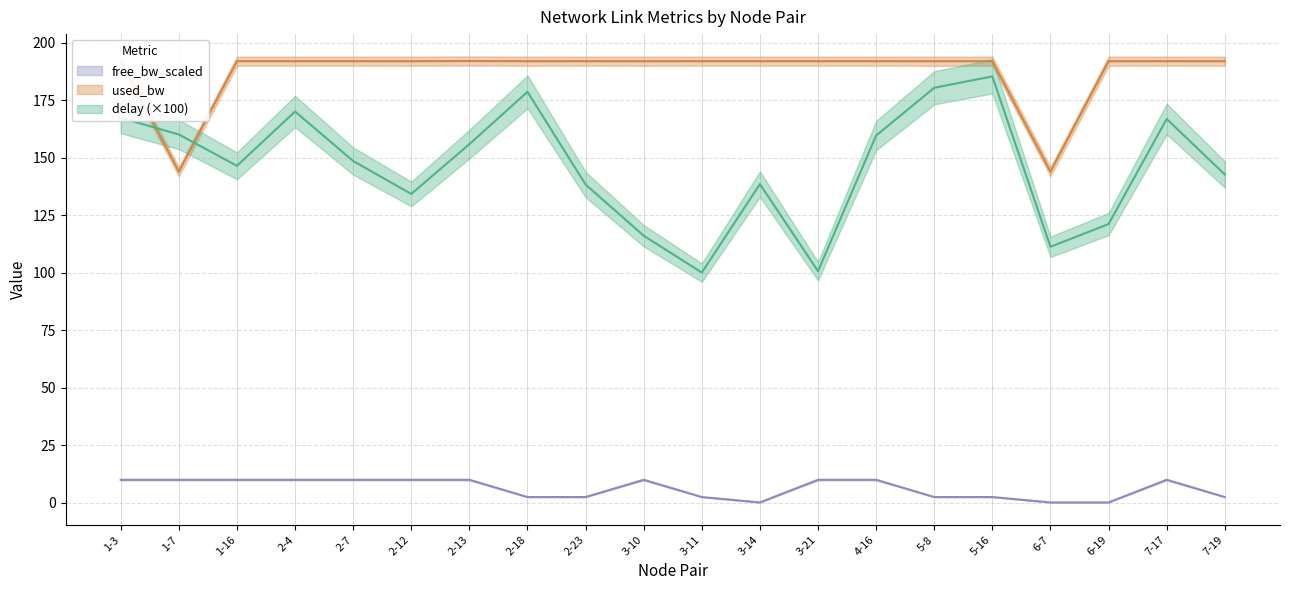

Reading left to right, what are all the values shown in this chart?

delay: 1-3=167.3	1-7=160.1	1-16=146.5	2-4=170.1	2-7=148.6	2-12=134.3	2-13=155.9	2-18=178.7	2-23=138.4	3-10=116.1	3-11=100.1	3-14=138.5	3-21=100.7	4-16=159.7	5-8=180.4	5-16=185.4	6-7=111.3	6-19=121.2	7-17=166.9	7-19=142.7
used_bw: 1-3=192.0	1-7=144.0	1-16=192.0	2-4=192.0	2-7=192.0	2-12=192.0	2-13=192.1	2-18=192.0	2-23=192.0	3-10=192.0	3-11=192.0	3-14=192.0	3-21=192.0	4-16=192.0	5-8=192.0	5-16=192.0	6-7=144.0	6-19=192.0	7-17=192.0	7-19=192.0
free_bw_scaled: 1-3=10.0	1-7=10.0	1-16=10.0	2-4=10.0	2-7=10.0	2-12=10.0	2-13=10.0	2-18=2.5	2-23=2.5	3-10=10.0	3-11=2.5	3-14=0.2	3-21=10.0	4-16=10.0	5-8=2.5	5-16=2.5	6-7=0.2	6-19=0.2	7-17=10.0	7-19=2.5